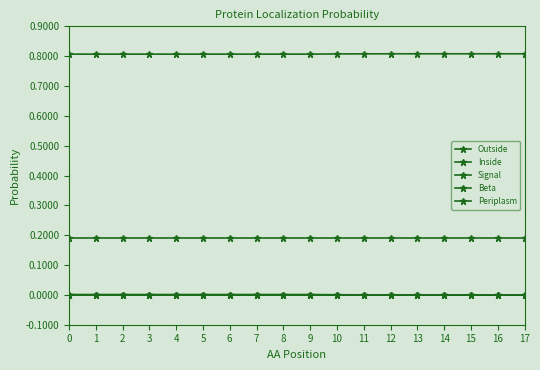

Count the number of data series in this chart.

5